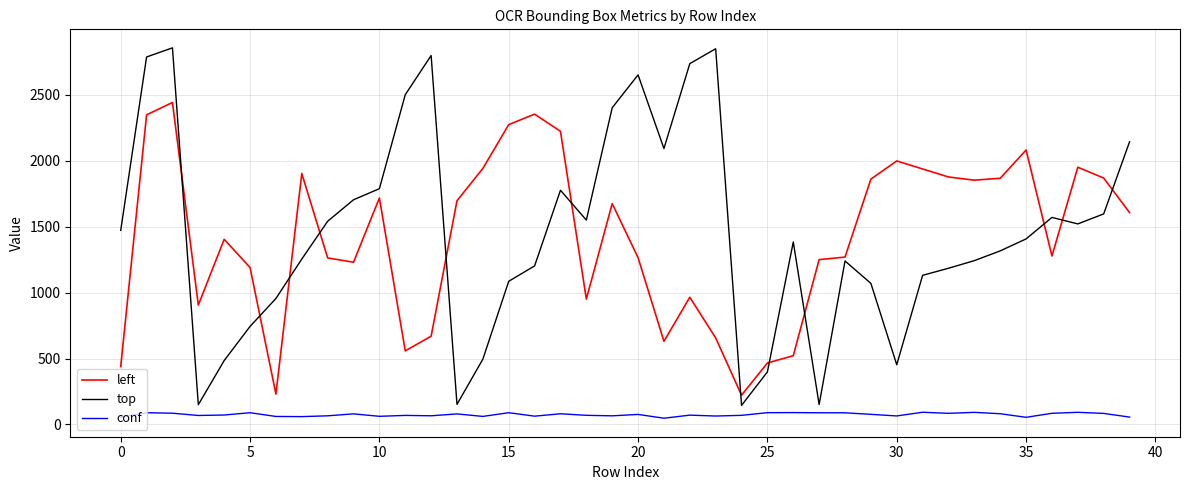

List the series in order of their peak value, highest first.

top, left, conf